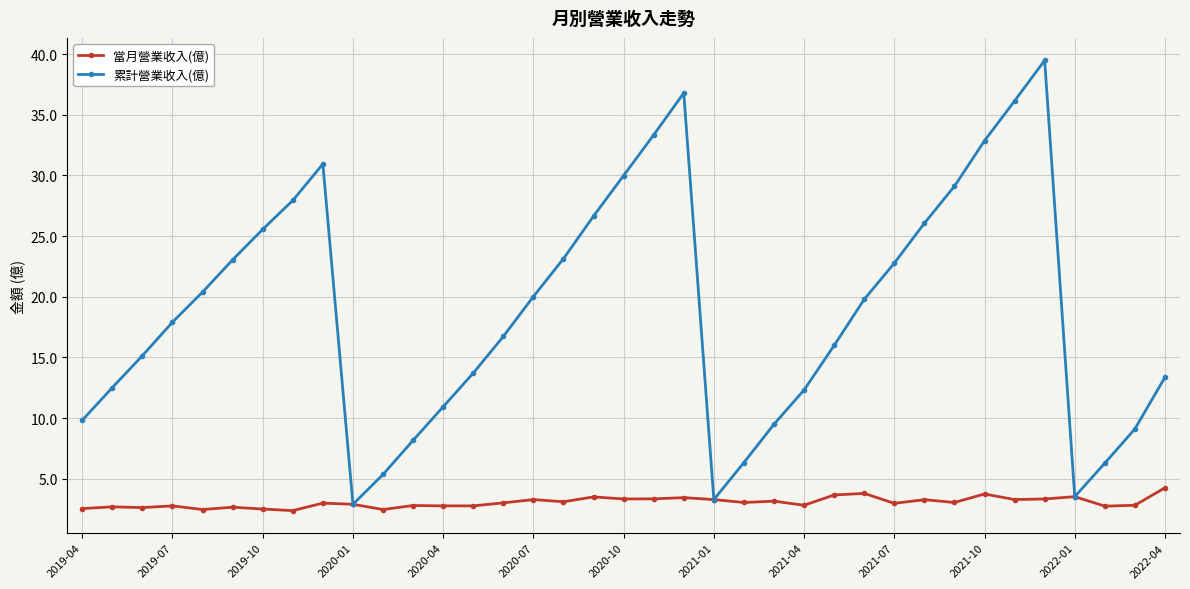

What is the highest value of the 當月營業收入(億) series?

4.3